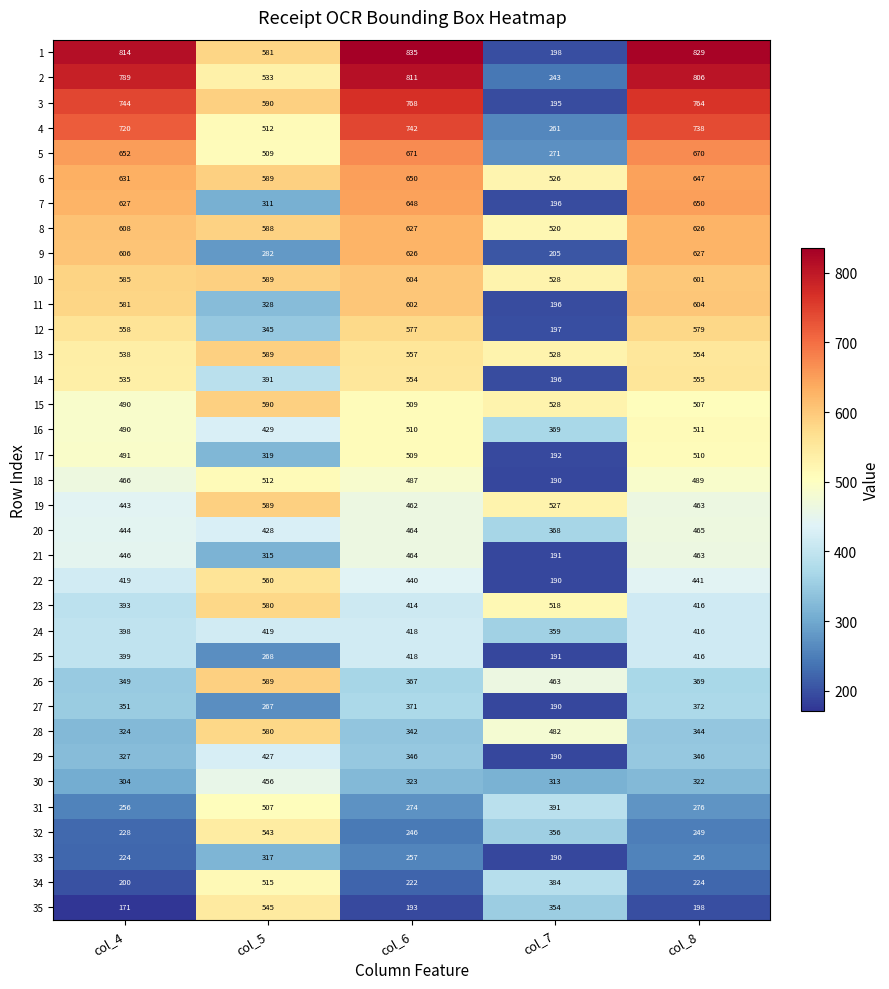

Which series has the largest total across all categories?

1